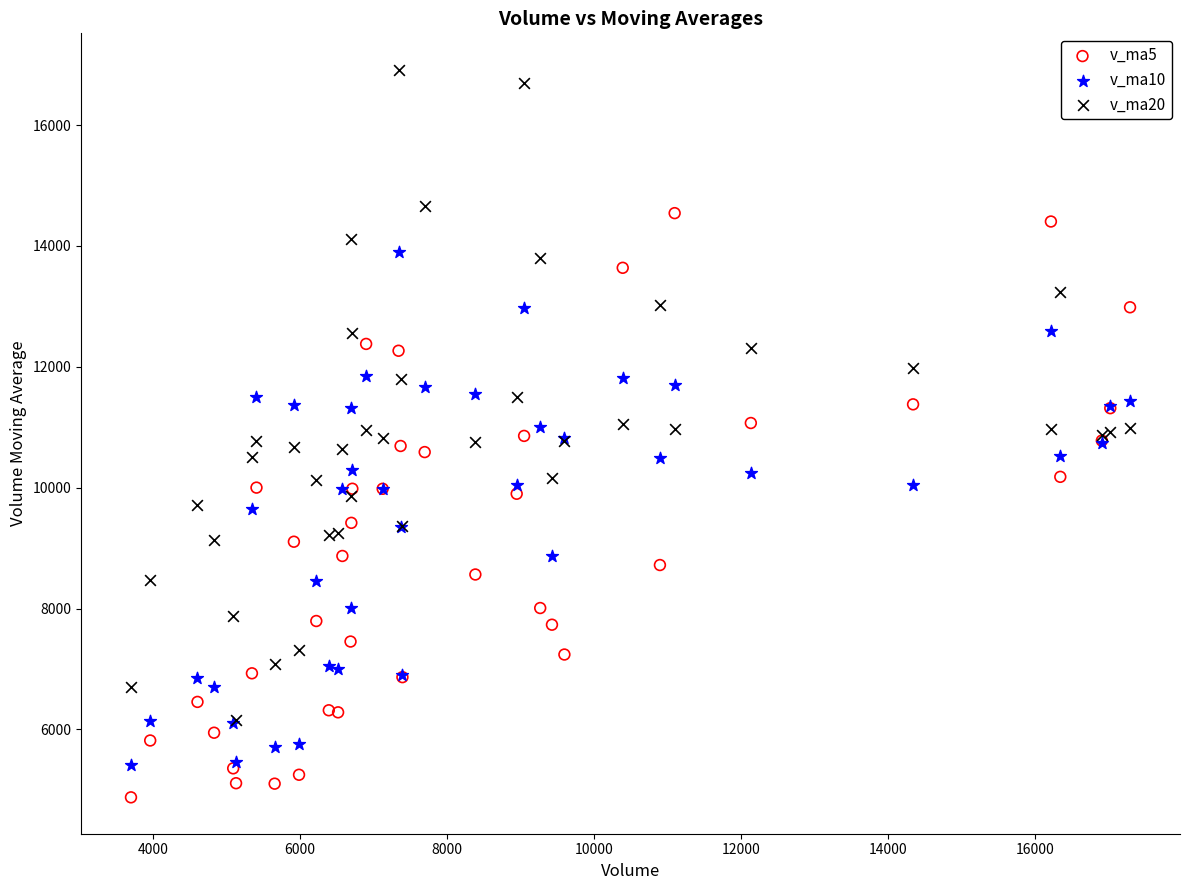

Which series reaches the maximum Y coordinate?

v_ma20